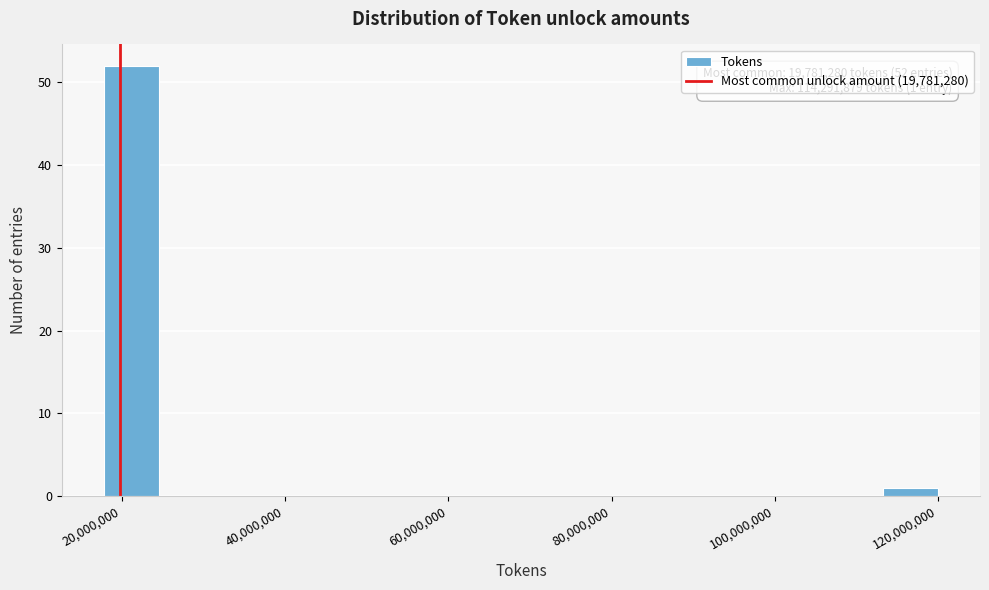

Around what value on the x-axis is the tallest bar? Give the approximate position of its centre, as read against the axis.

22000000